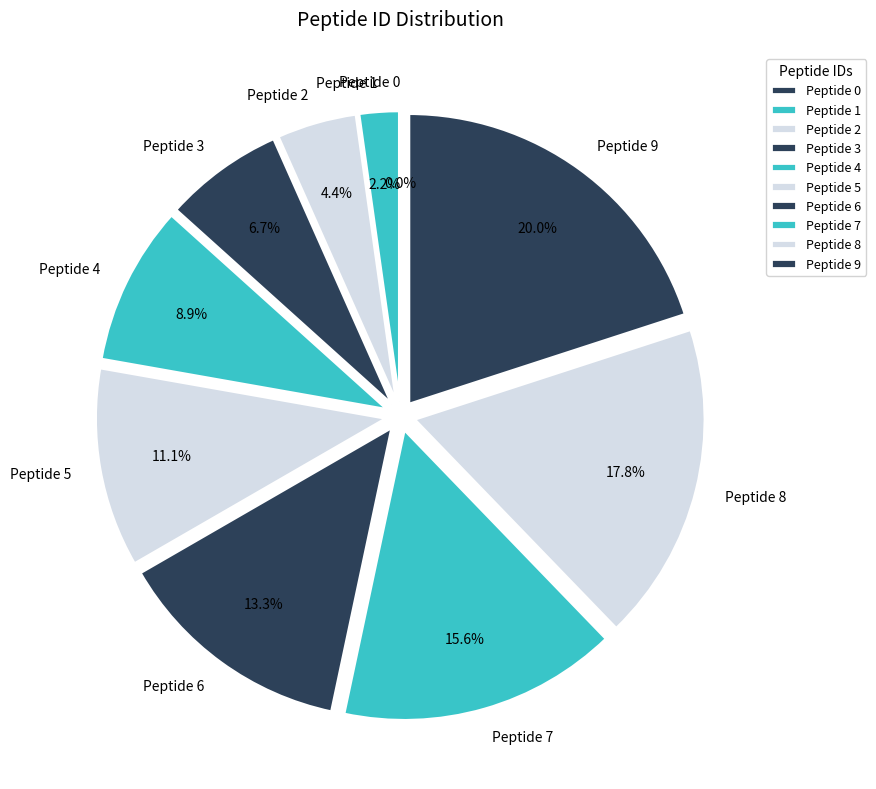

What percentage is the Peptide 7 slice, to the nearest percent?

16%